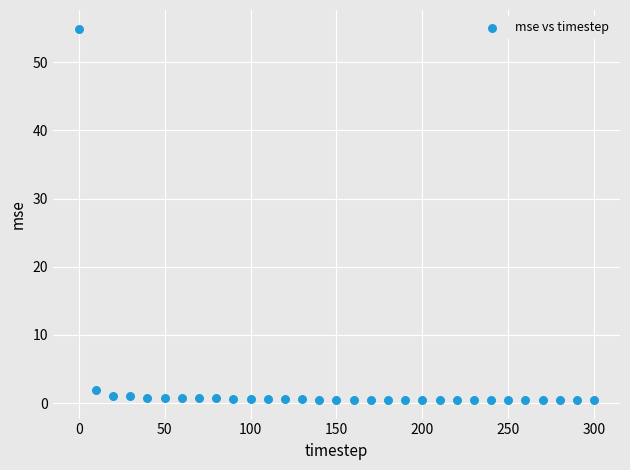

What is the range of X values (max minus min)?

300.0